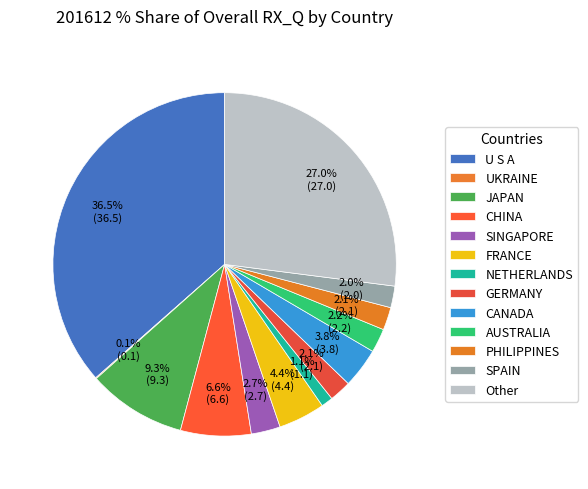

What is the ratio of the value at CHINA to the value at AUSTRALIA?

3.0